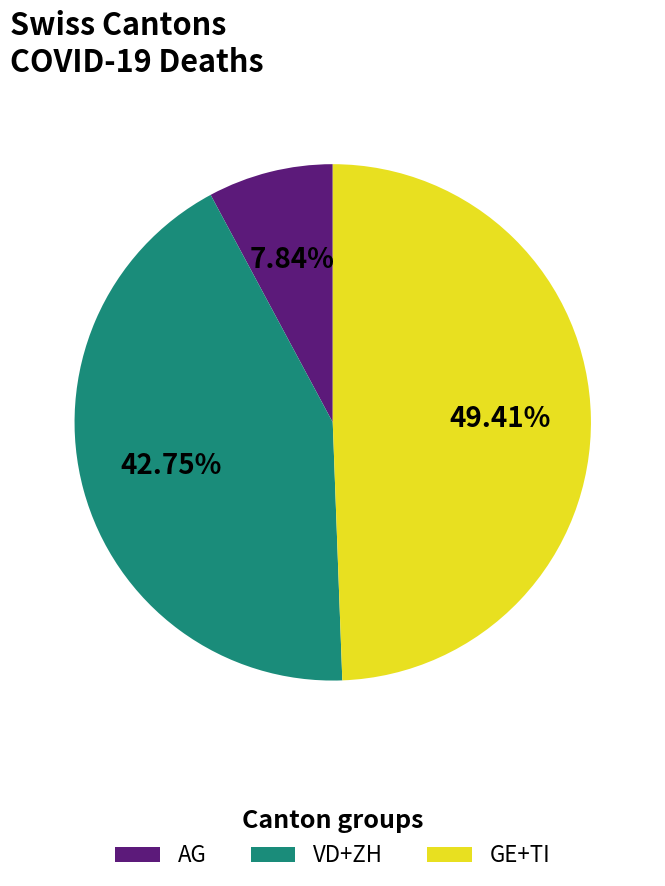

Rank the categories by value from highest to lowest.

GE+TI, VD+ZH, AG